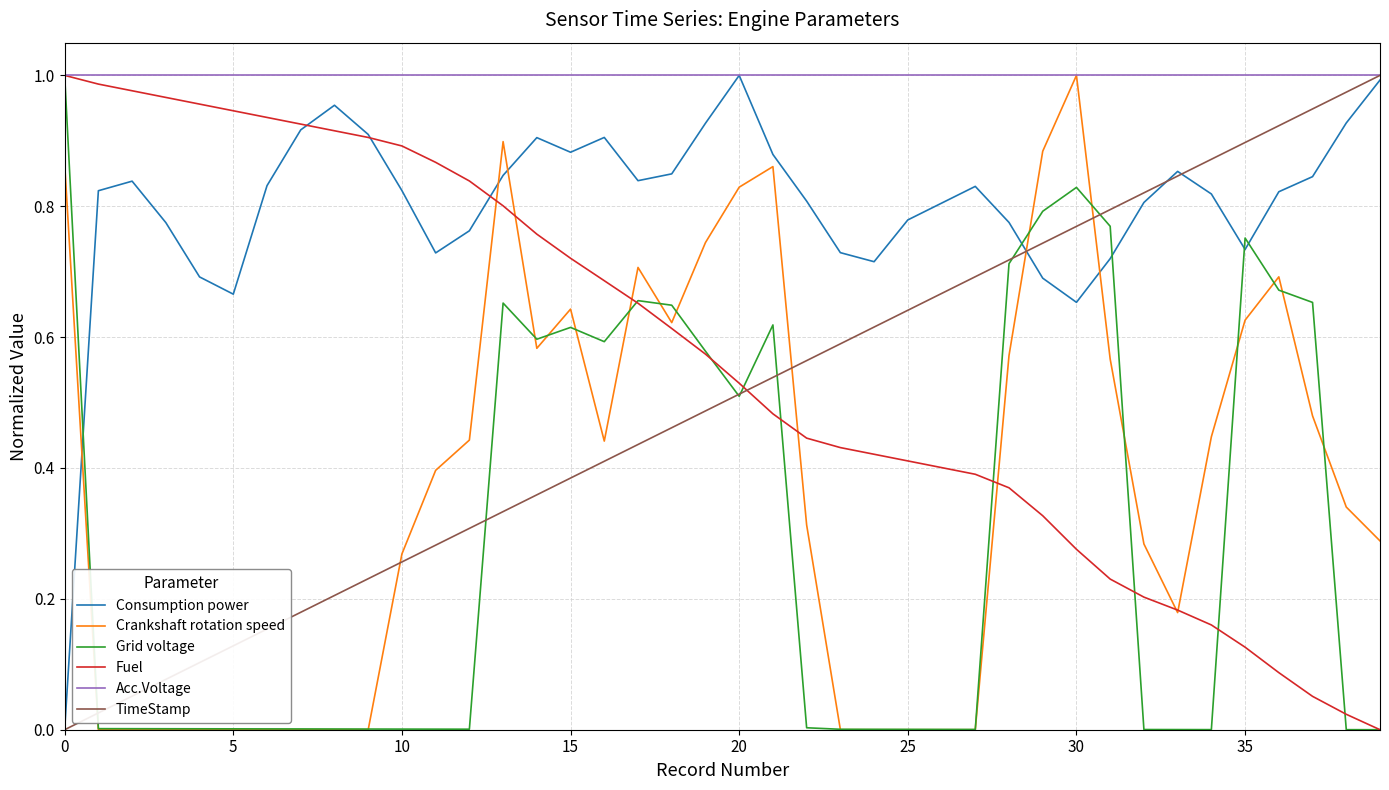

What is the sum of all TimeStamp values?

20.0